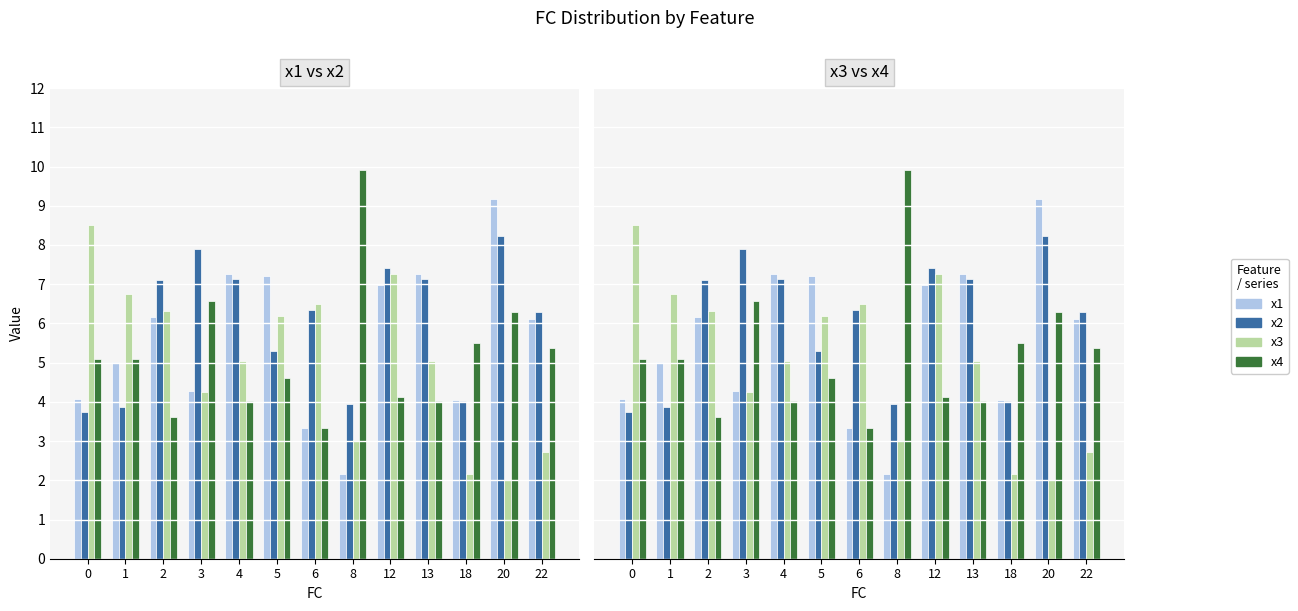

Which series has the largest total across all categories?

x2